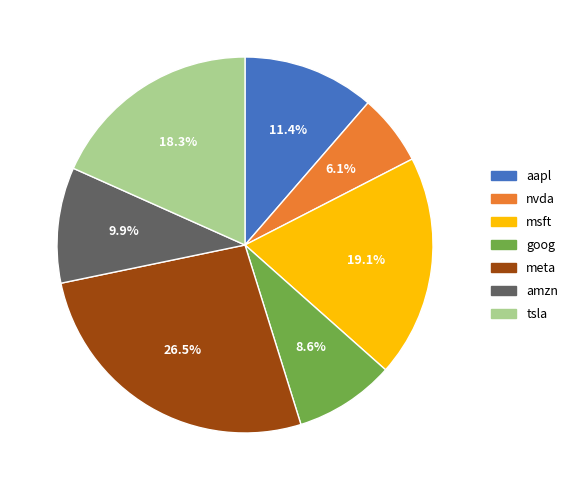

Do msft and aapl together represent more than half of the pie?

No